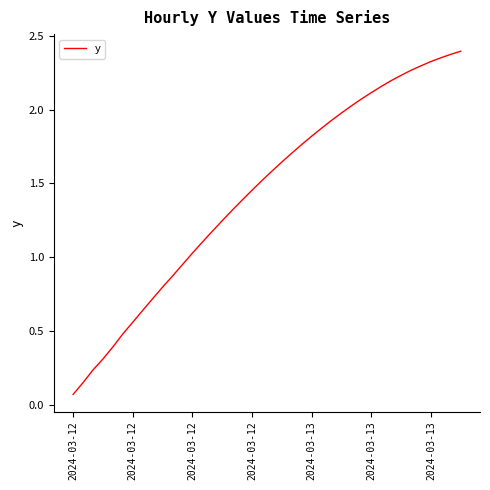

What is the average value?

1.4